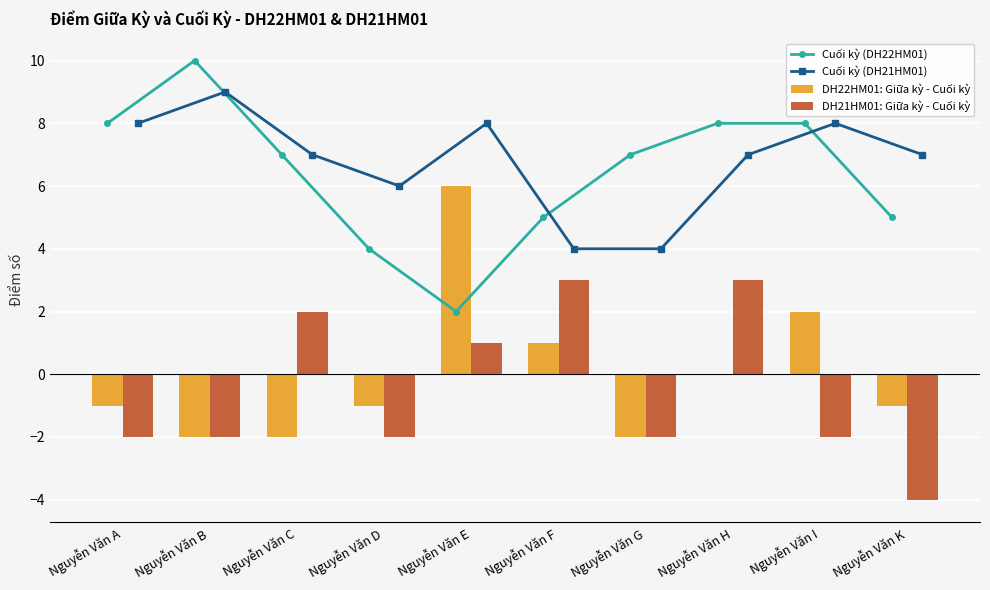

Rank the categories by Cuối kỳ (DH21HM01) value from lowest to highest.

Nguyễn Văn F, Nguyễn Văn G, Nguyễn Văn D, Nguyễn Văn C, Nguyễn Văn H, Nguyễn Văn K, Nguyễn Văn A, Nguyễn Văn E, Nguyễn Văn I, Nguyễn Văn B